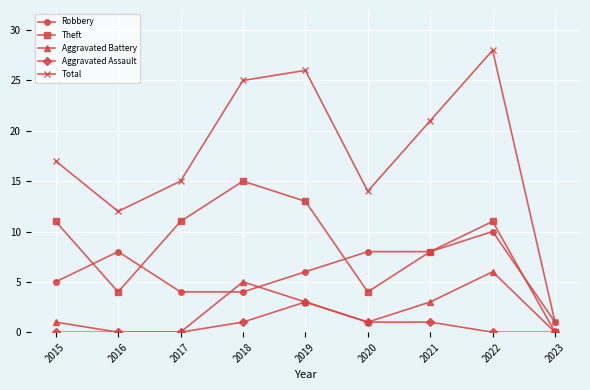

Which series has the largest range (max minus min)?

Total